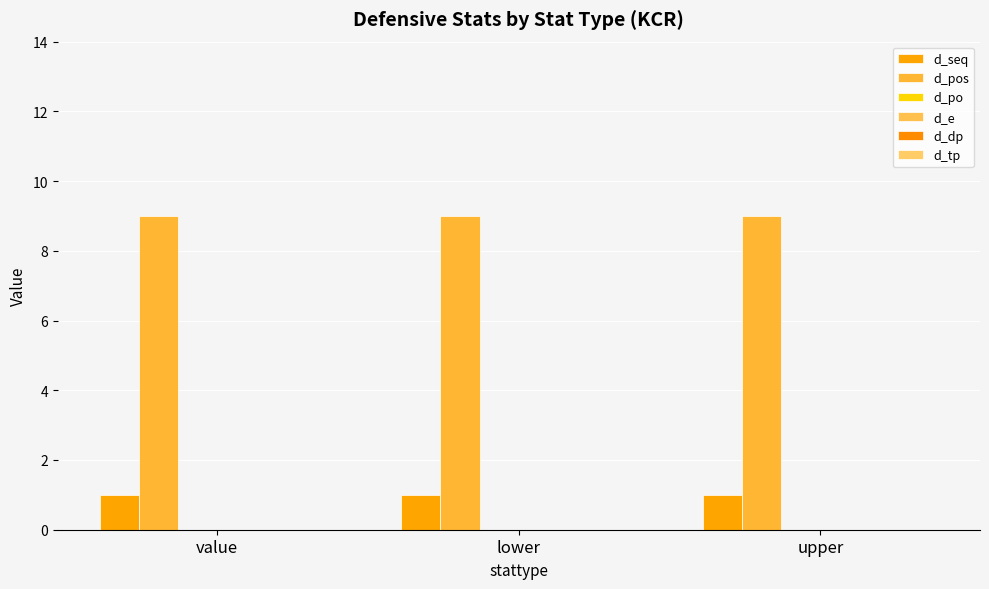

How many distinct data groups are displayed?

2